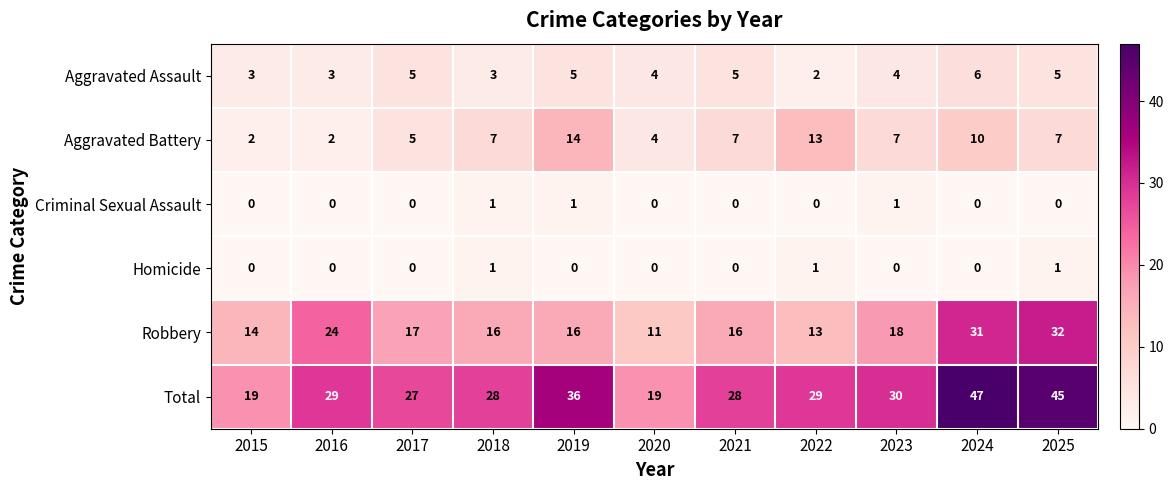

Which series changed the most between 2018 and 2025?

Total